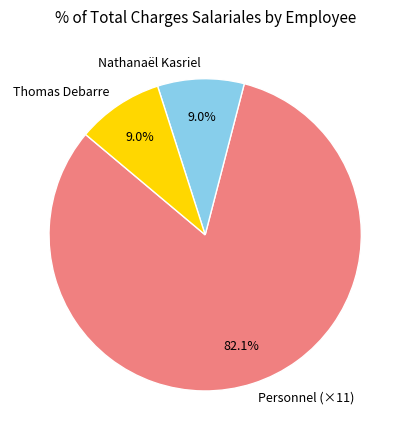

Which has a higher value, Thomas Debarre or Personnel (×11)?

Personnel (×11)